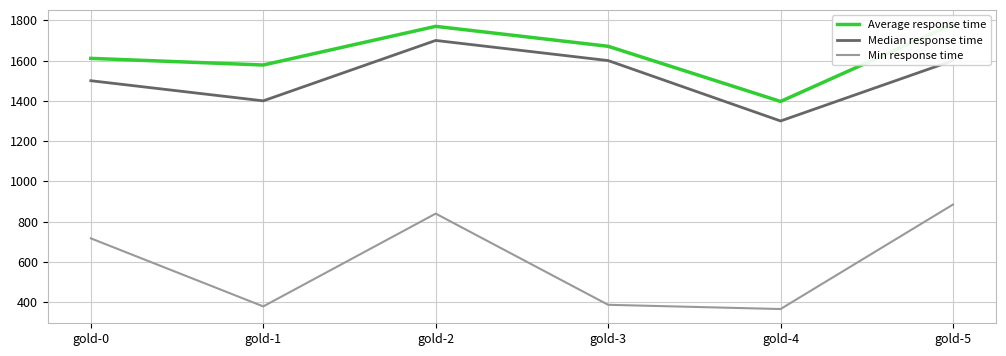

How many lines are shown in the chart?

3